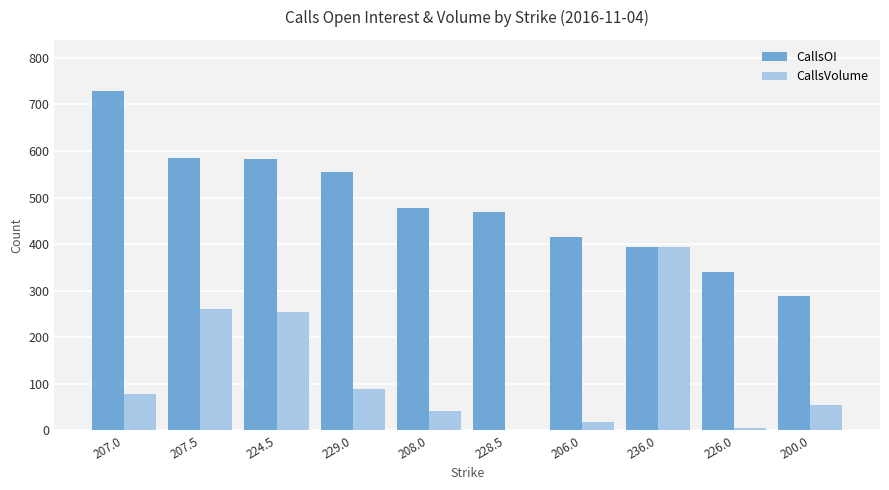

What is the sum of all CallsVolume values?

1198